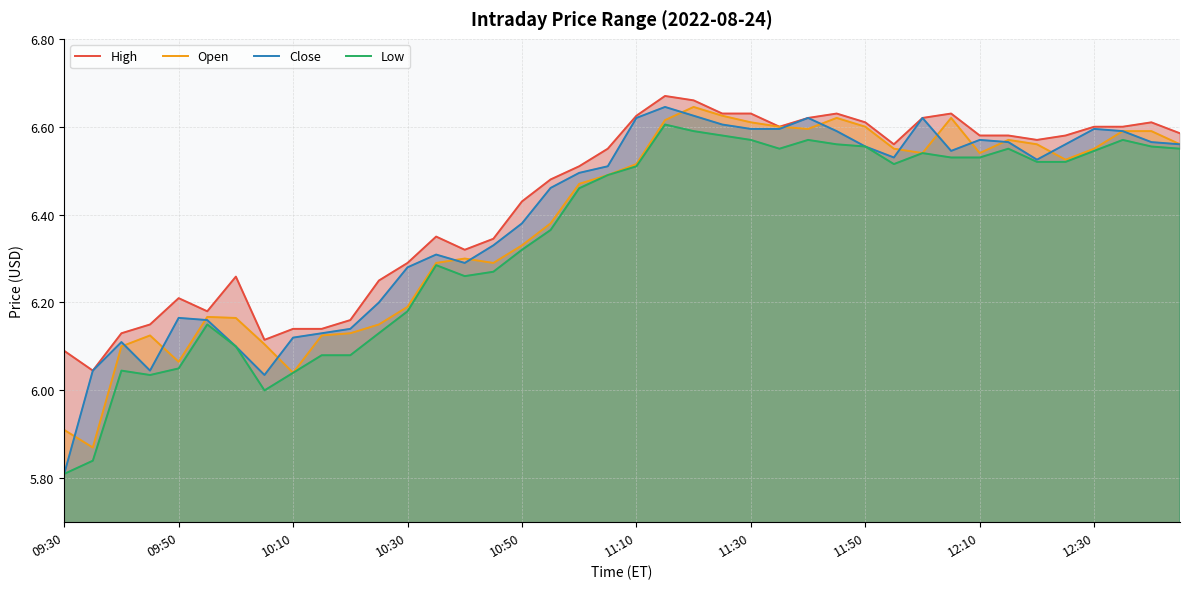

Where is Open nearest to the value 6?

10:10